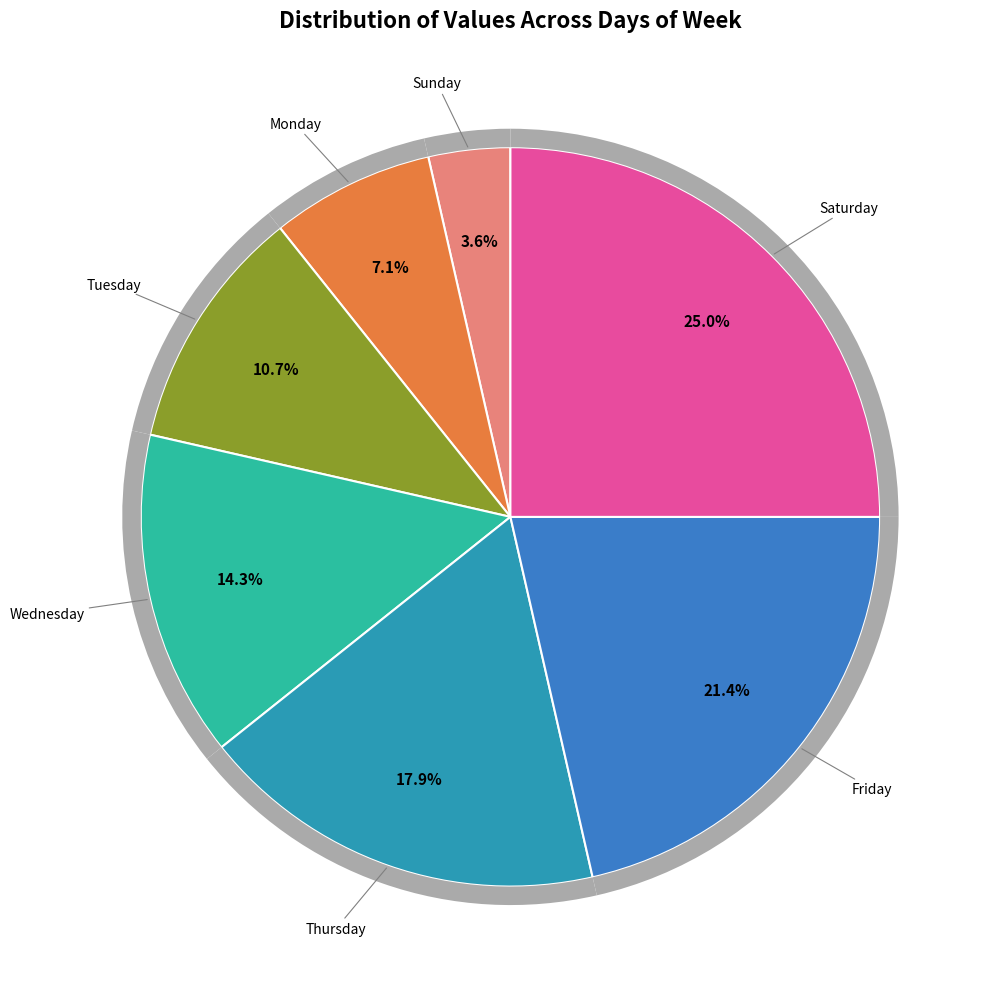

What is the change in value from Sunday to Monday?

+1